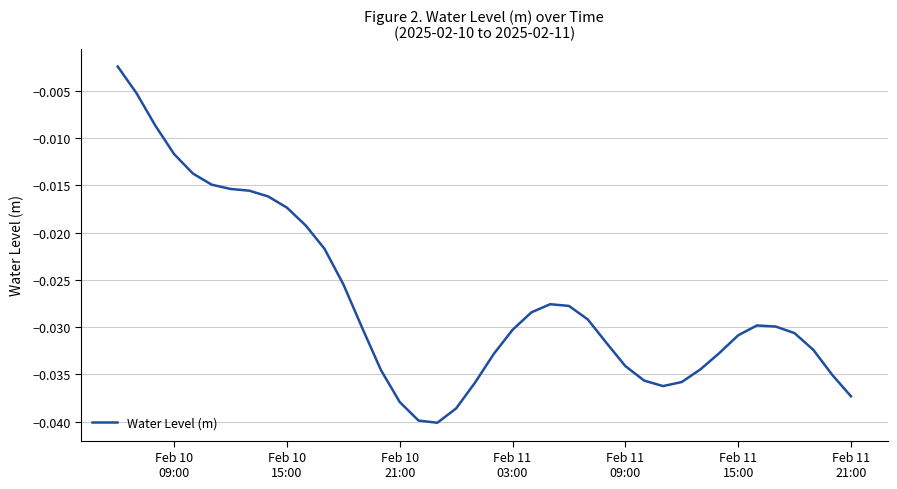

How many lines are shown in the chart?

1